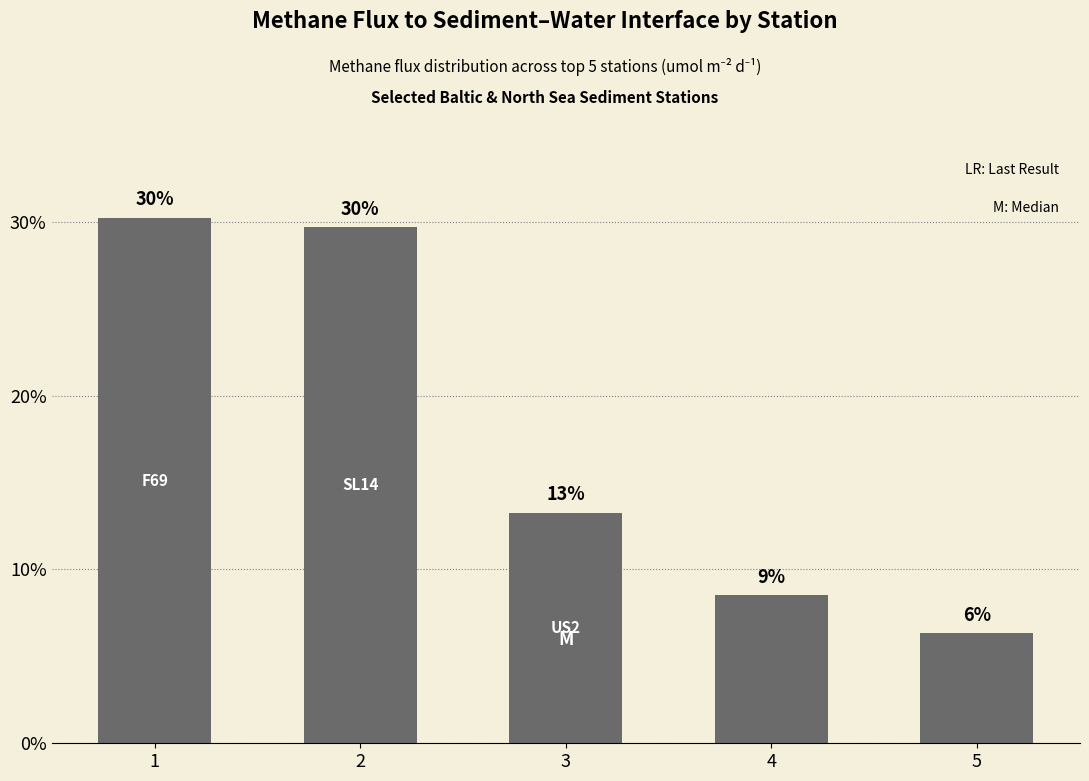

Reading right to left, list all the values displayed in this chart.

5=6.3	4=8.5	3=13.2	2=29.7	1=30.2